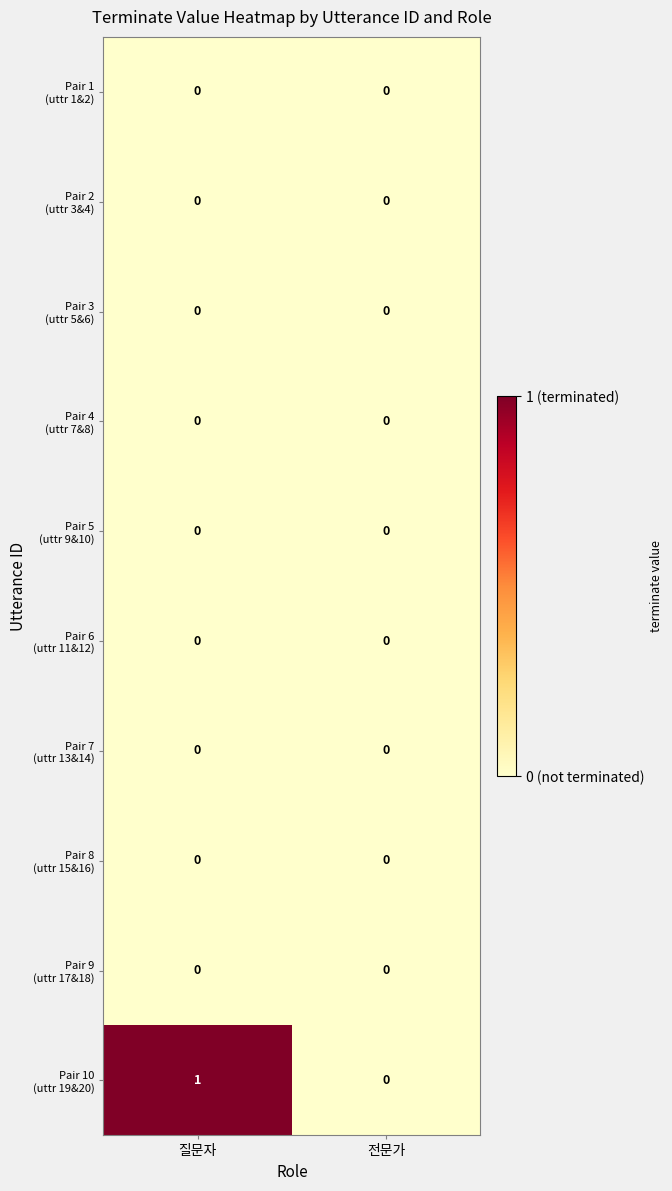

Which category has the highest value across all series?

질문자